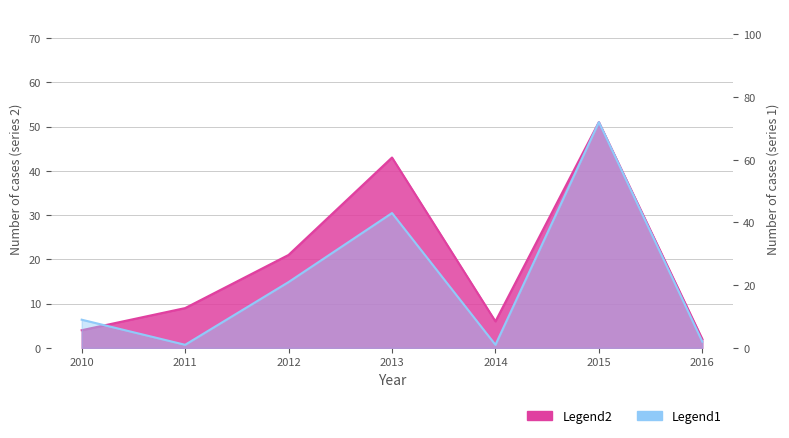

Reading left to right, list all the values displayed in this chart.

Legend1: 2010=9	2011=1	2012=21	2013=43	2014=1	2015=72	2016=2
Legend2: 2010=4	2011=9	2012=21	2013=43	2014=6	2015=51	2016=2